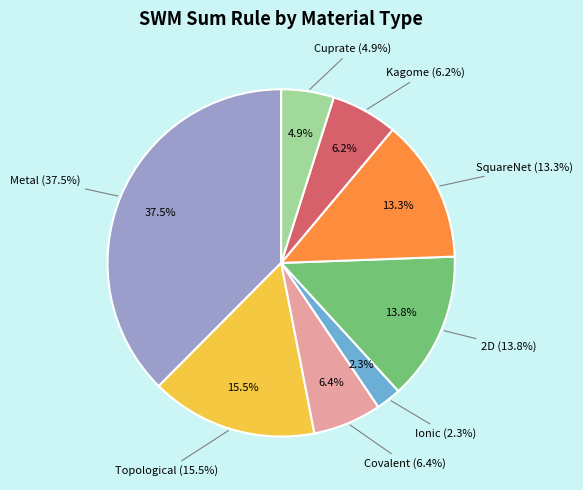

What percentage is the Ionic slice, to the nearest percent?

2%